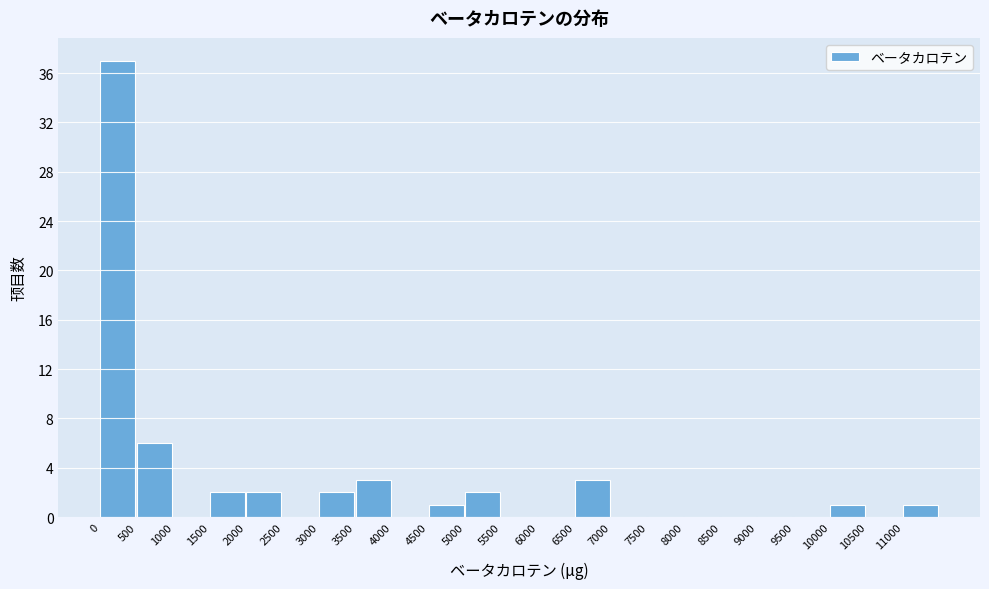

Reading left to right, transcribe this chart: for each bar, give the range it covers on the x-axis and its height. The values are not printed on the chart, so give them approximately, as read against the axis.

0 to 500: 37
500 to 1000: 6
1000 to 1500: 0
1500 to 2000: 2
2000 to 2500: 2
2500 to 3000: 0
3000 to 3500: 2
3500 to 4000: 3
4000 to 4500: 0
4500 to 5000: 1
5000 to 5500: 2
5500 to 6000: 0
6000 to 6500: 0
6500 to 7000: 3
7000 to 7500: 0
7500 to 8000: 0
8000 to 8500: 0
8500 to 9000: 0
9000 to 9500: 0
9500 to 10000: 0
10000 to 10500: 1
10500 to 11000: 0
11000 to 11500: 1